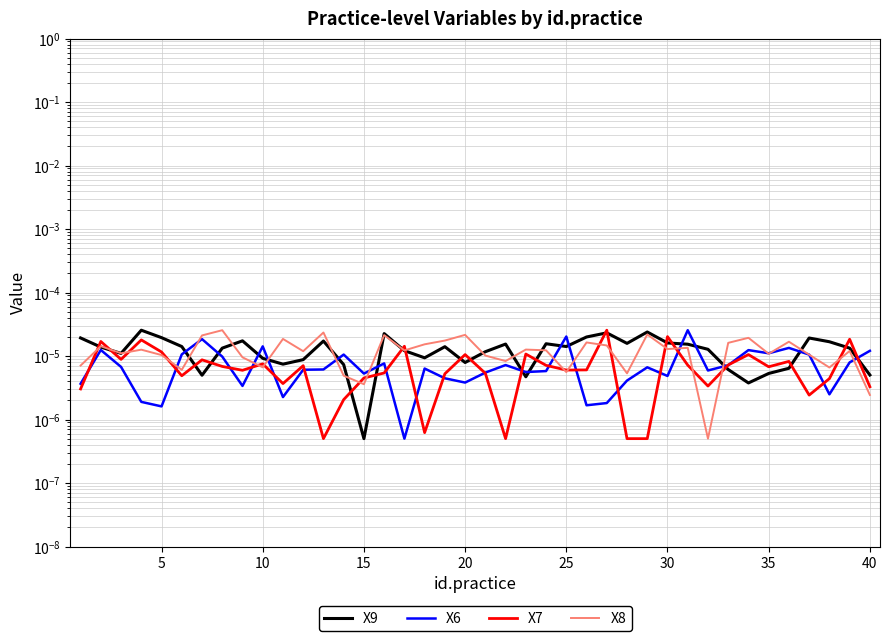

Which series changed the most between 31 and 36?

X8